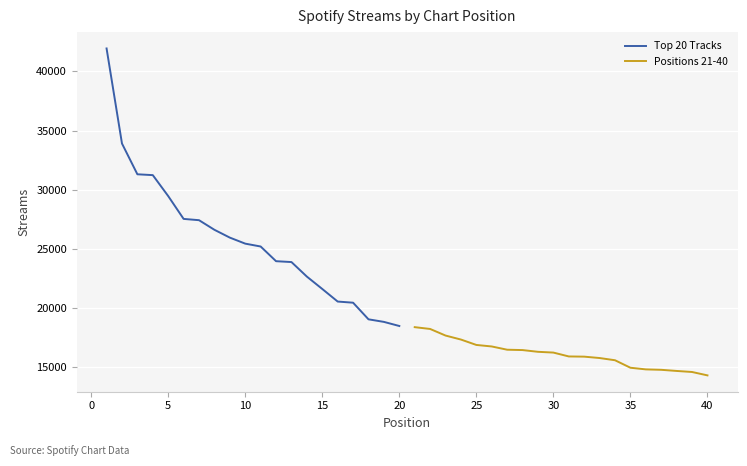

What is the maximum value shown in the chart?

41934